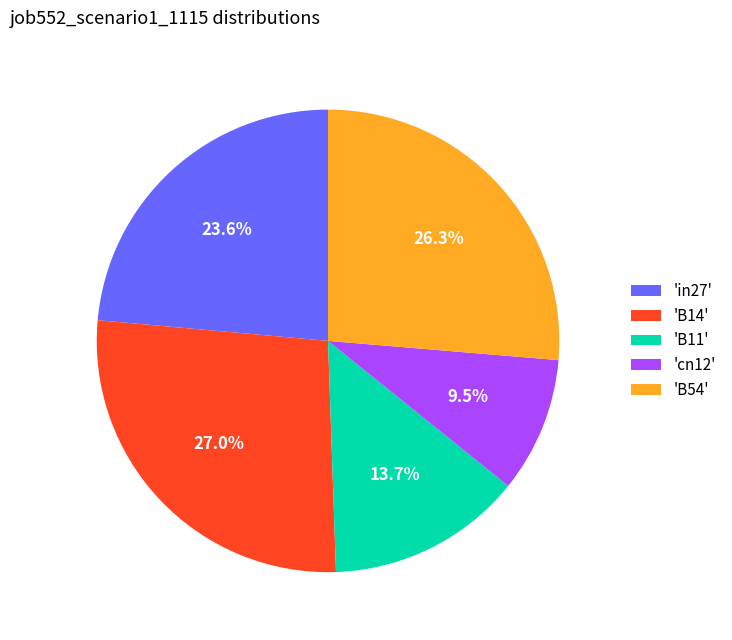

What percentage is NOT represented by 'B11'?

86.3%